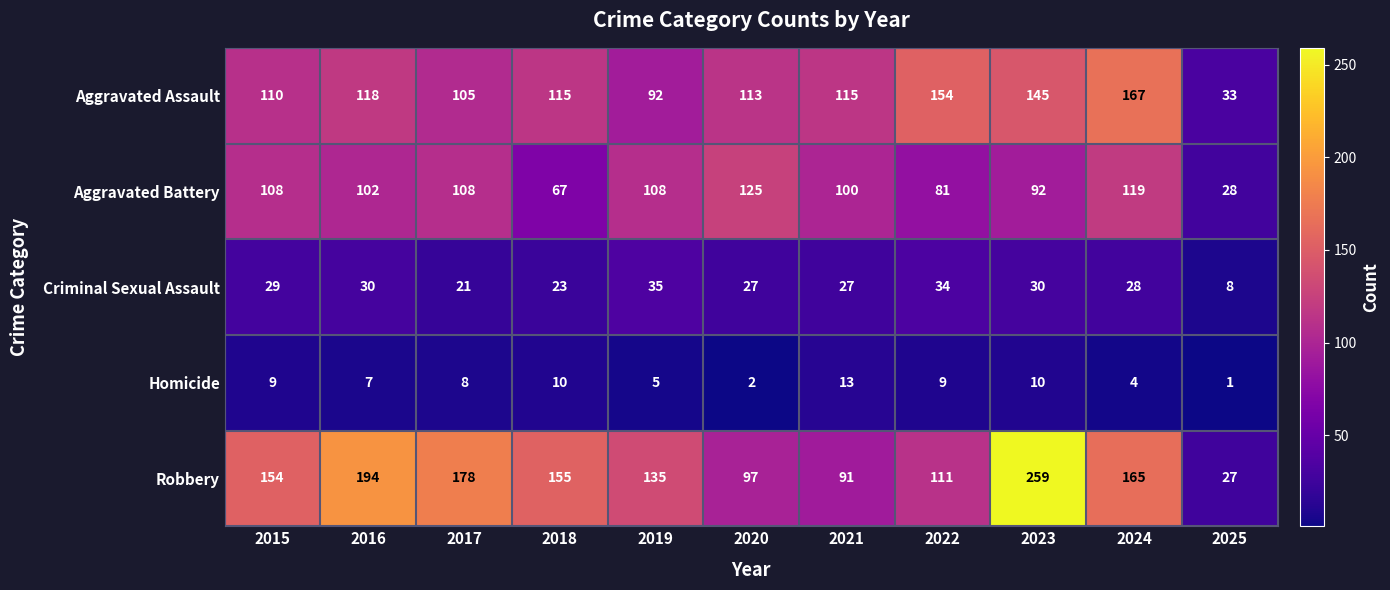

Which category has the lowest value in the Homicide series?

2025